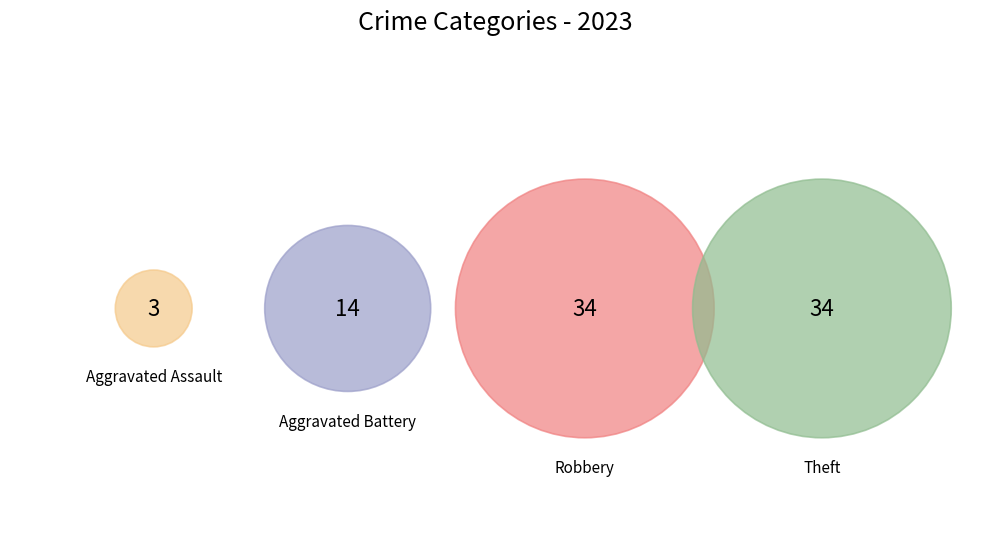

What percentage do Aggravated Assault and Robbery together represent?

43.5%